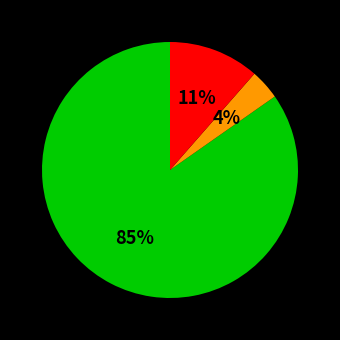

Does any single category account for the majority?

Yes